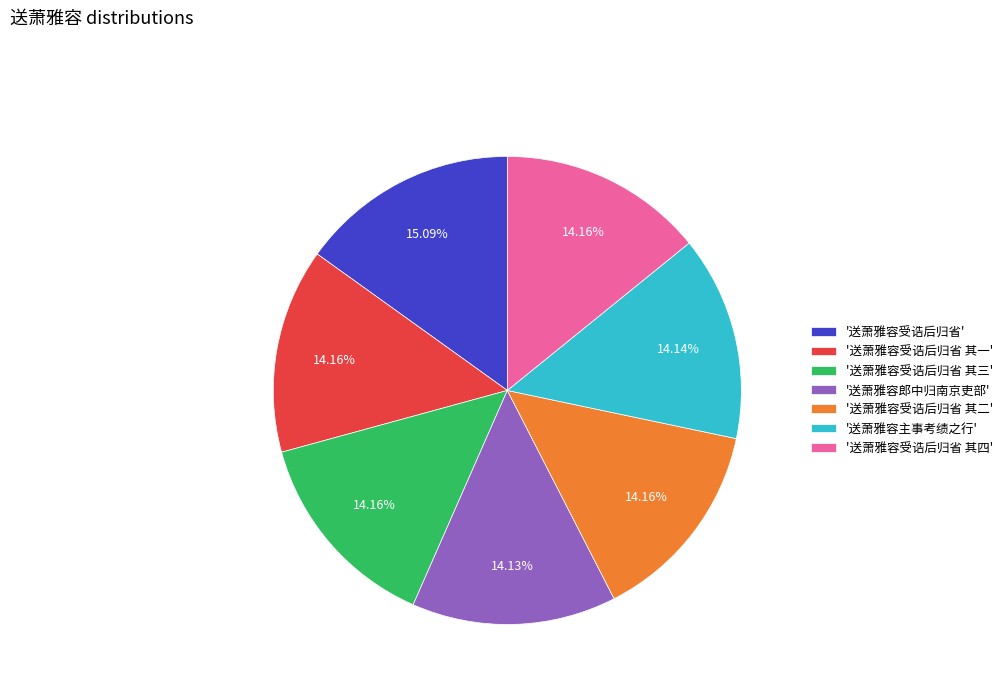

Which category has the biggest portion of the pie?

'送萧雅容受诰后归省'